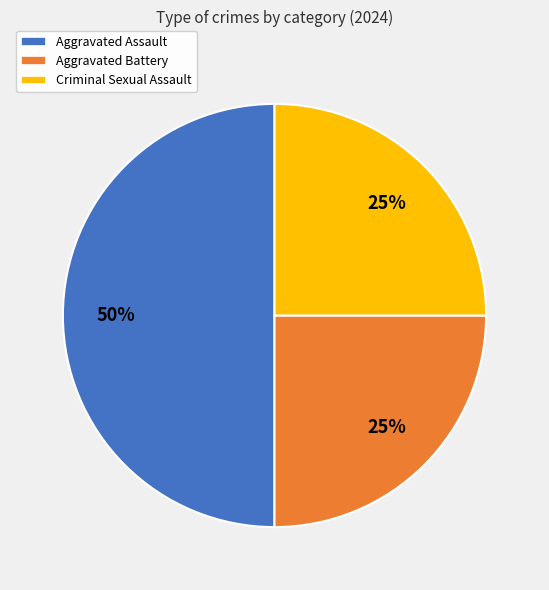

To the nearest percent, what is the average slice percentage?

33%